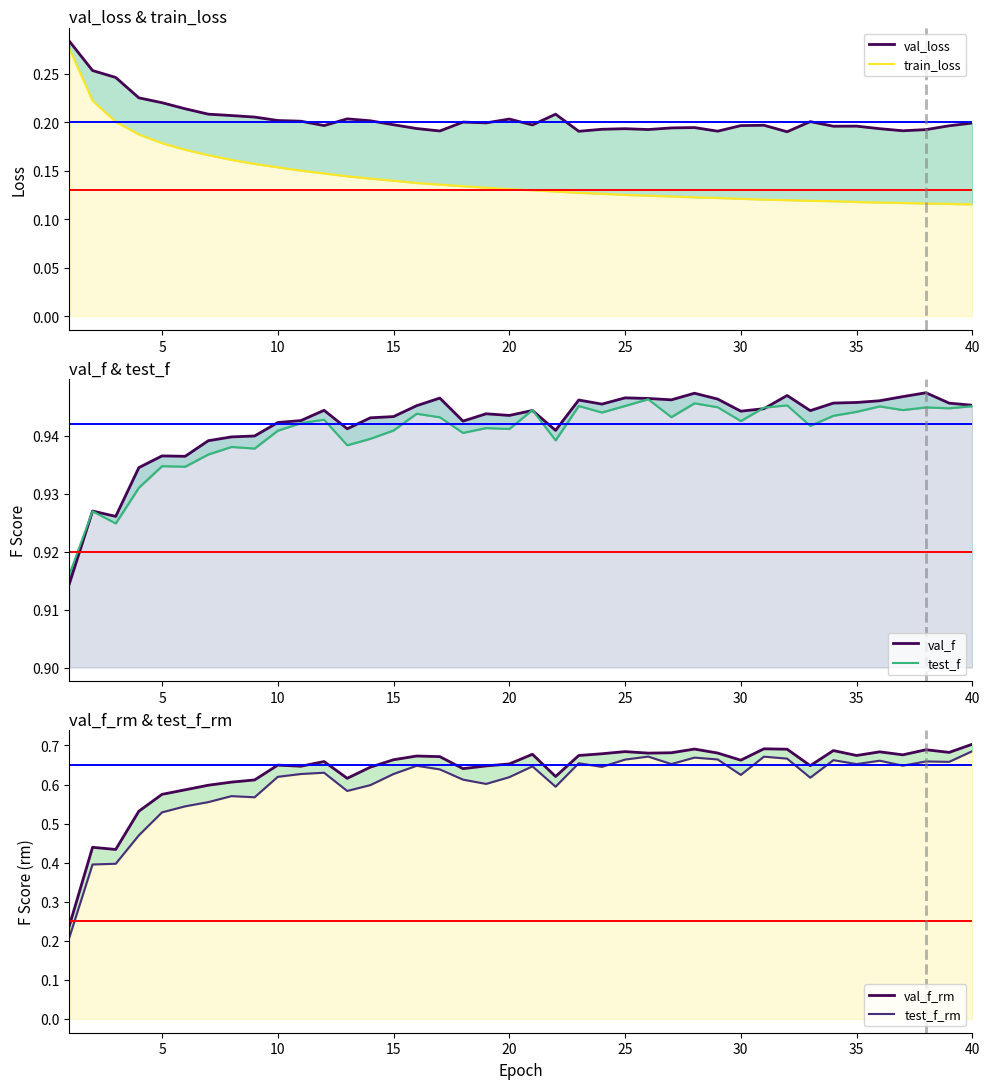

True or false: train_loss has more than 1 interior local peaks.

False